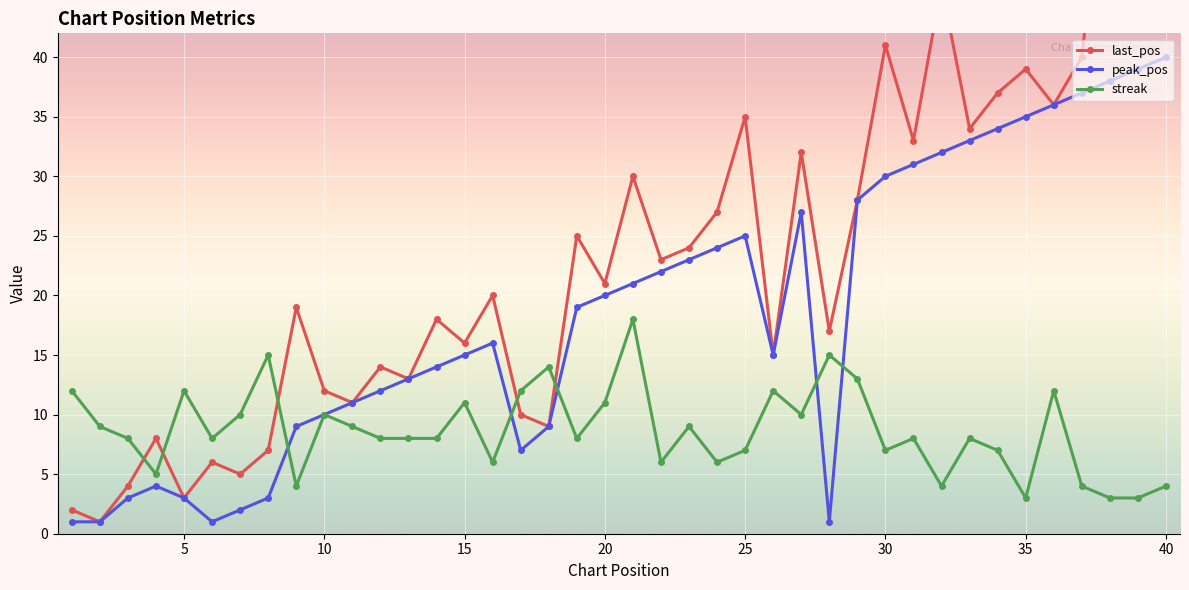

What is the approximate value of peak_pos at 30, to the nearest 10?

30